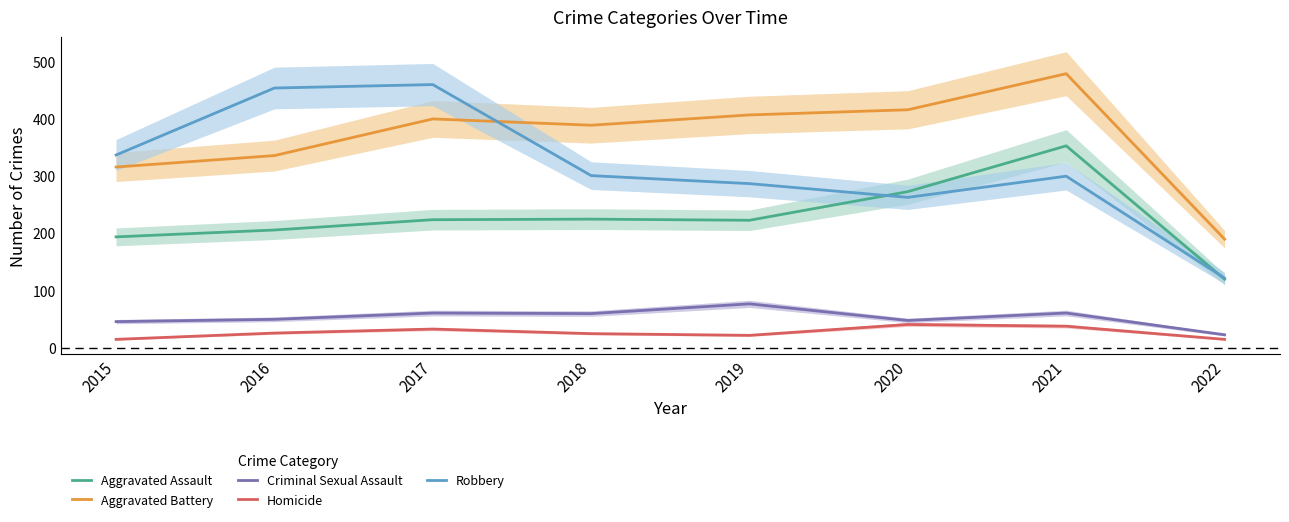

True or false: Criminal Sexual Assault has a value of 24 at 2015.

False